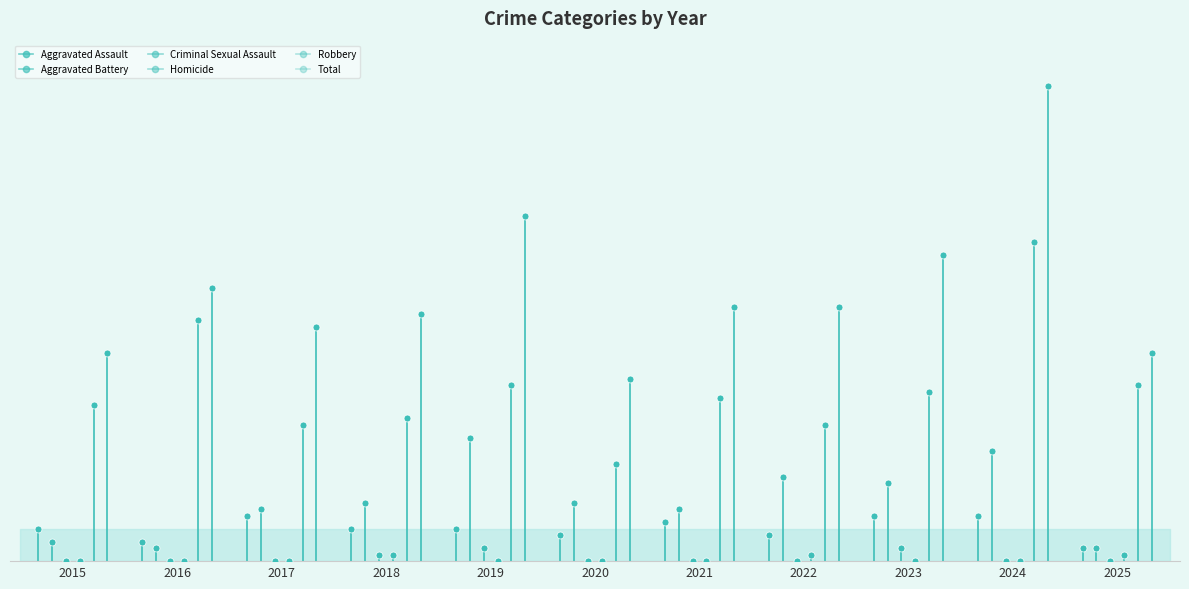

At how many categories does at least one series exceed 41?

4